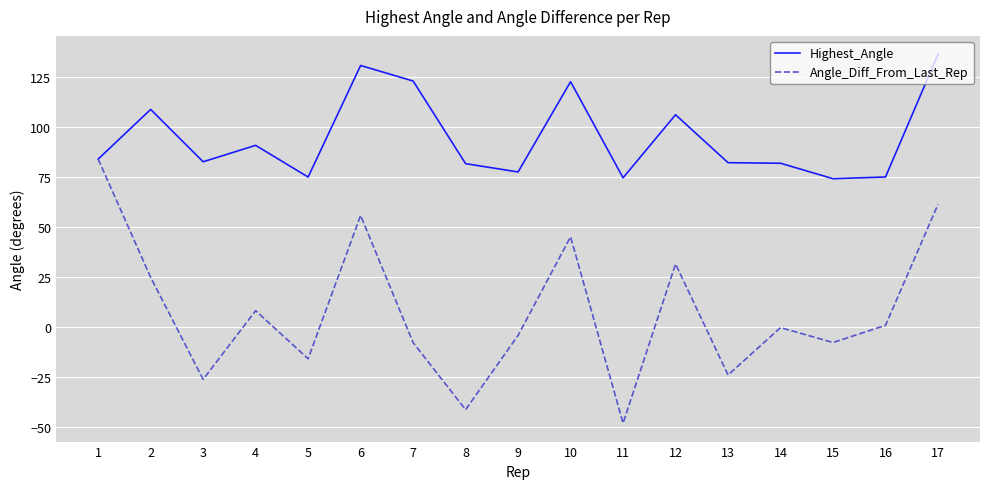

At which category does the chart reach its peak across all series?

17